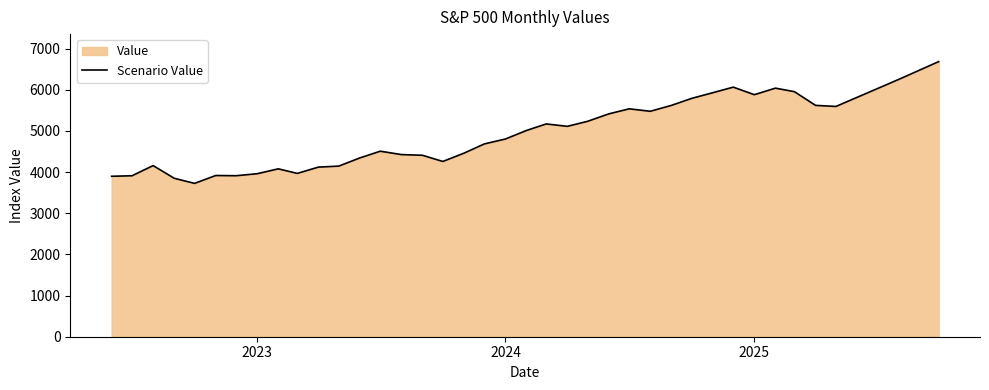

What is the smallest value displayed?

3726.1